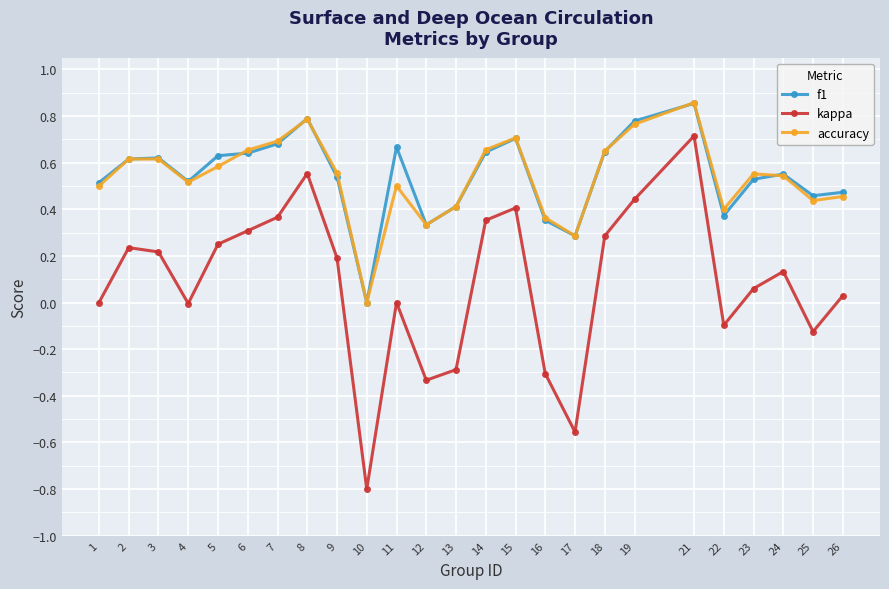

Which series changed the most between 3 and 19?

kappa